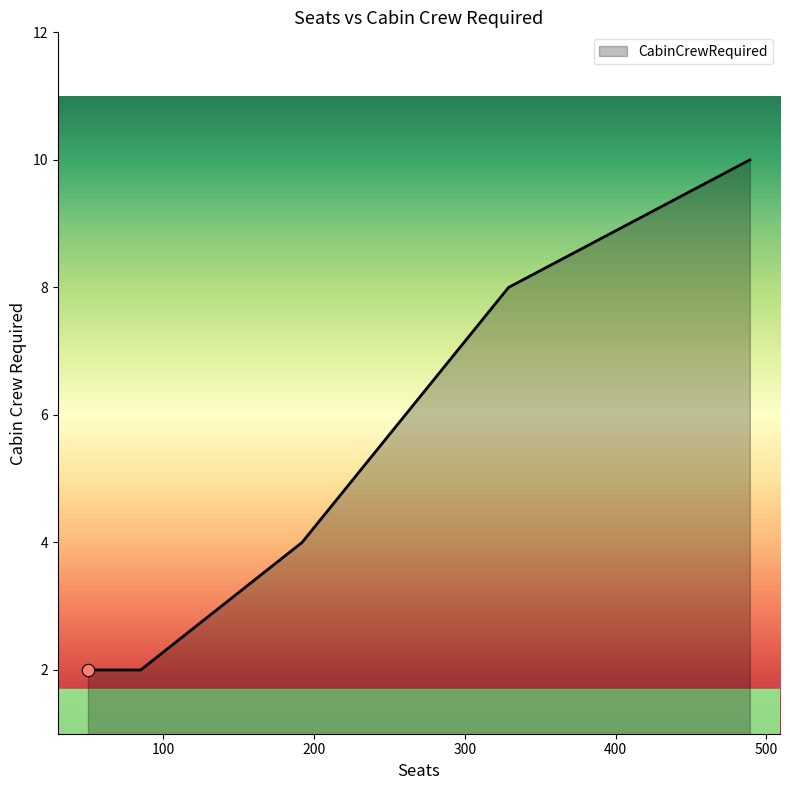

What is the sum of all values?

26